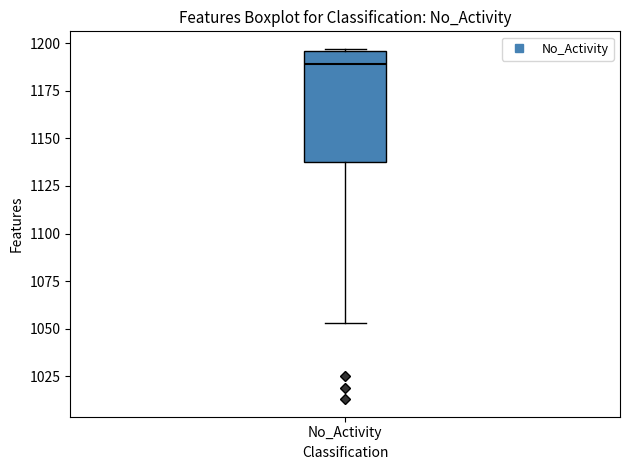

Read this box plot against the y-axis: the position of the median line, the range covered by the box, and the ends of both whiskers. The values are not printed on the chart, so give them approximately, as read against the axis.

median 1190, box 1140 to 1195, whiskers 1055 to 1195